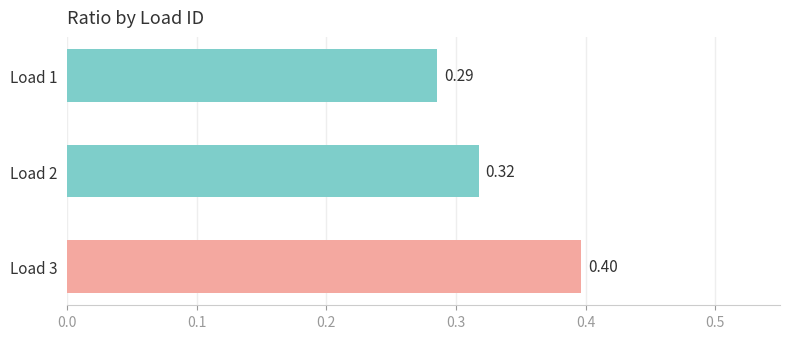

What is the change in value from Load 2 to Load 3?

+0.1